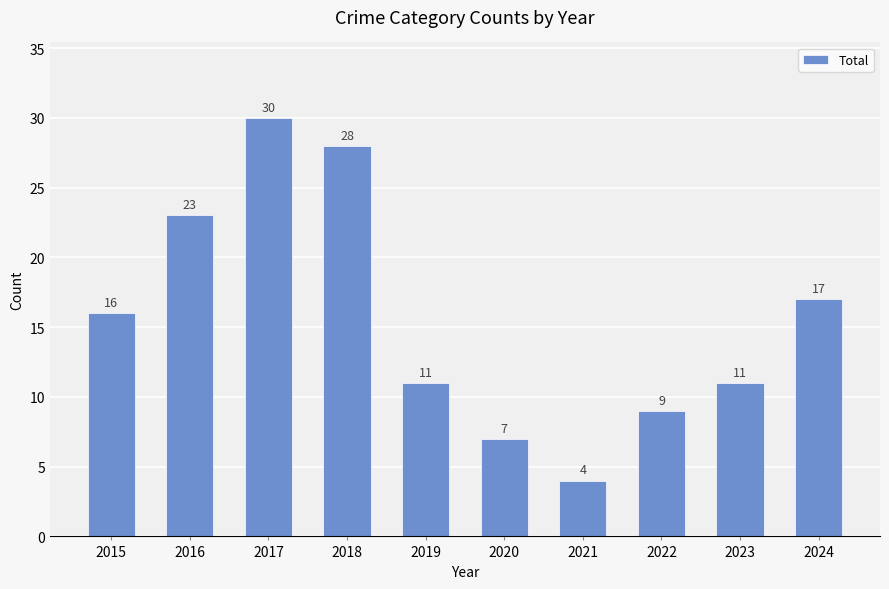

Where is the data nearest to the value 17?

2024